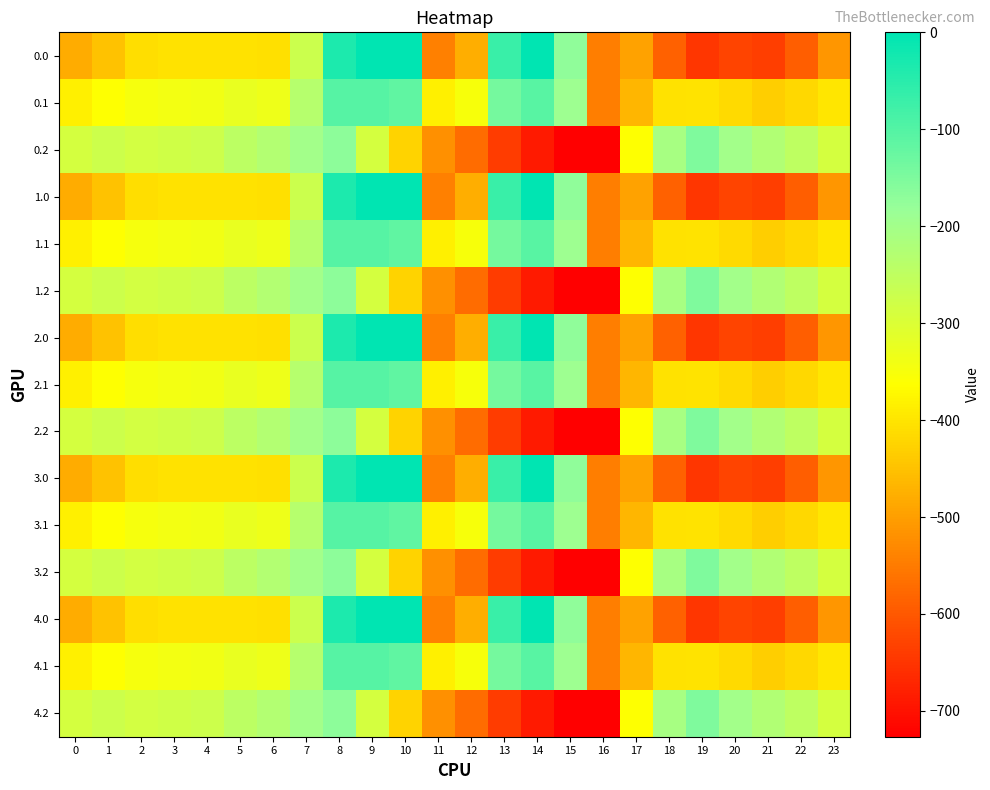

Count the number of data series in this chart.

15